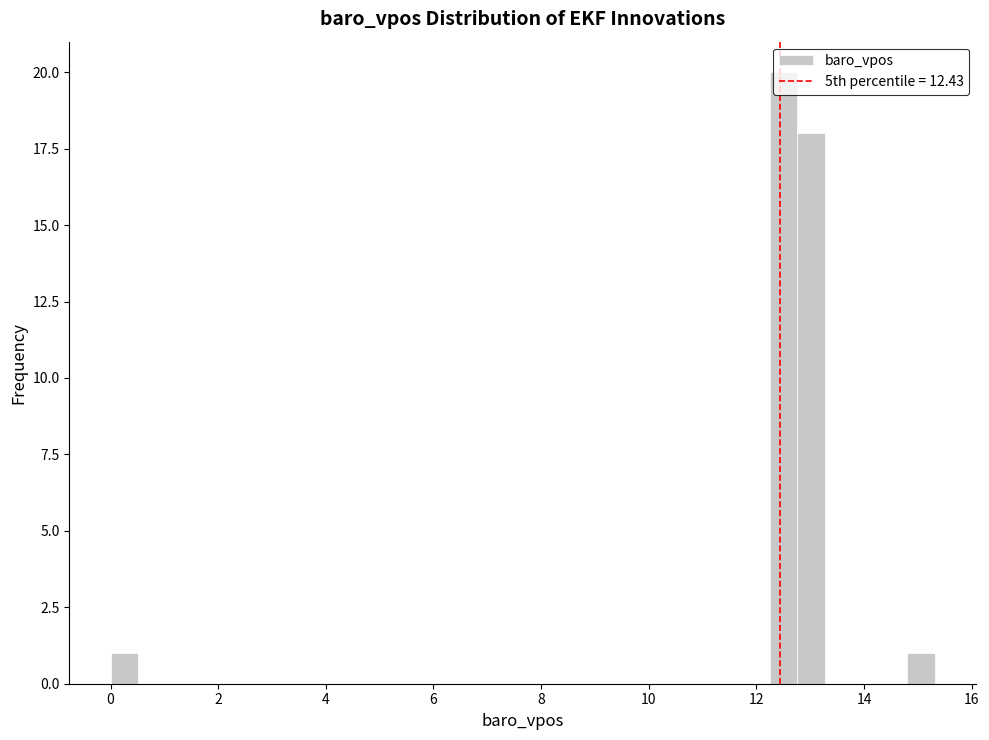

Read against the x-axis, roughly where is the centre of the tallest bar?

12.6